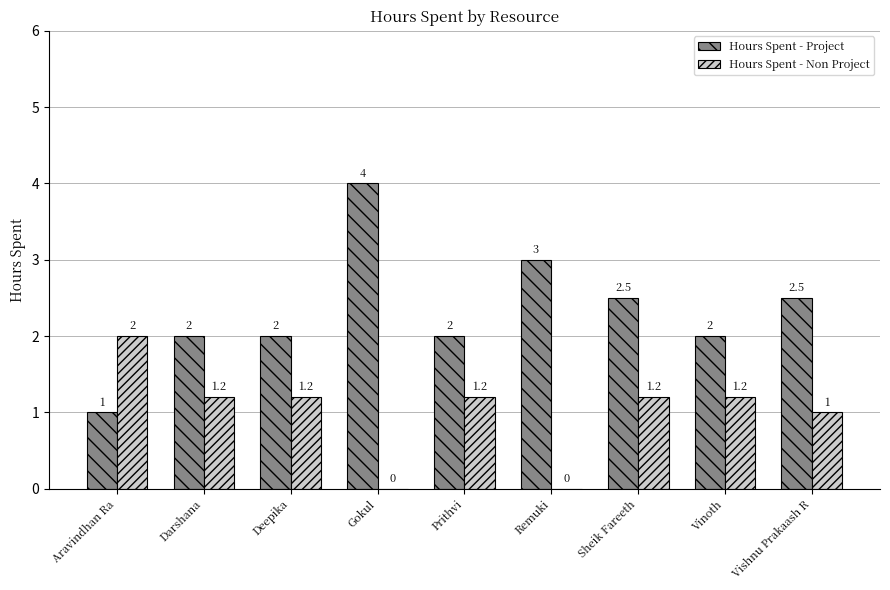

Which series has the largest total across all categories?

Hours Spent - Project